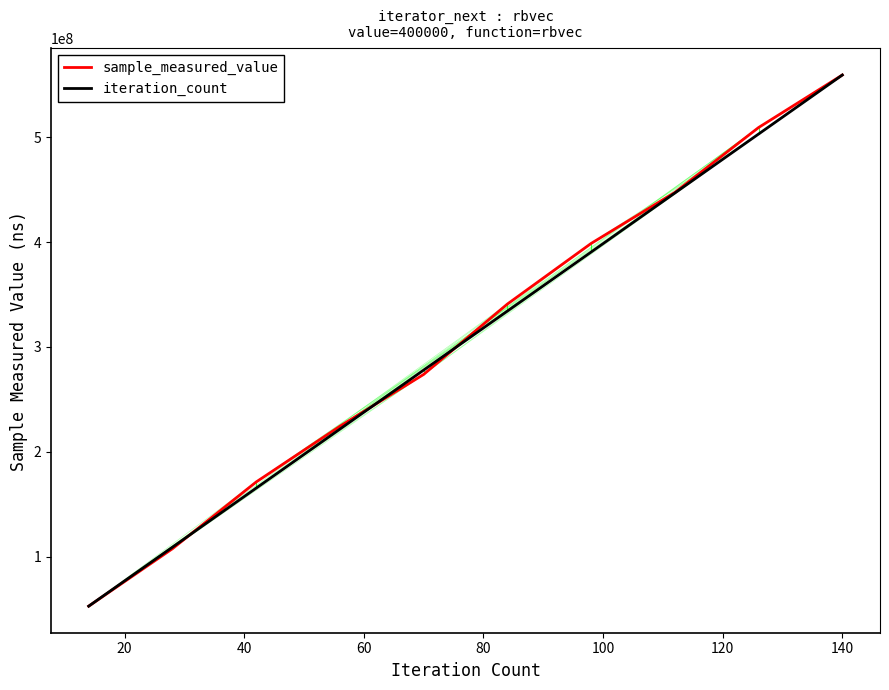

What is the highest value of the iteration_count series?

559413553.0